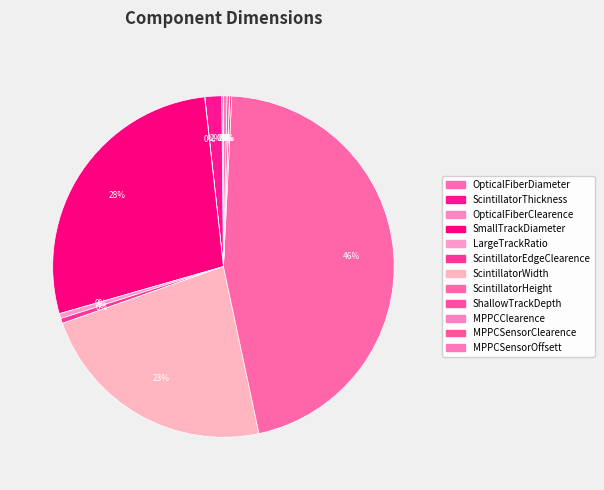

What is the largest slice in the pie chart?

ScintillatorHeight